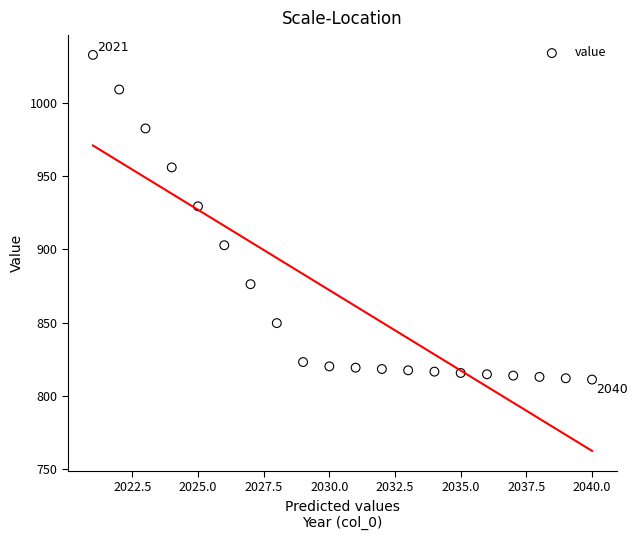

What is the range of X values (max minus min)?

19.0